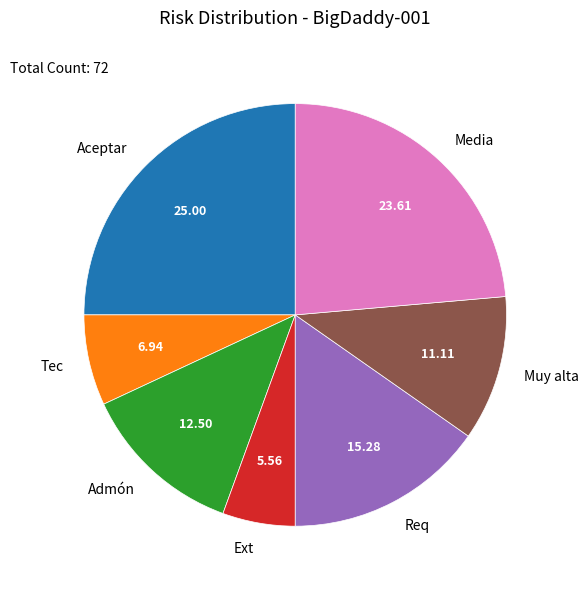

What is the smallest slice in the pie chart?

Ext